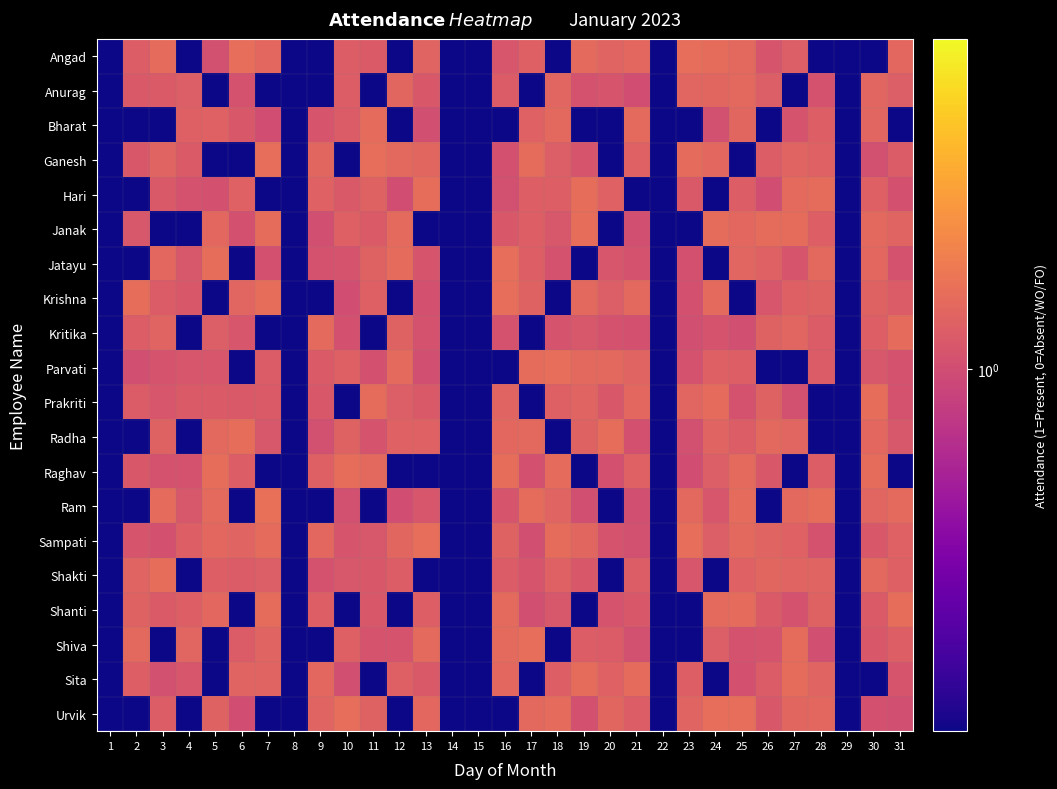

Reading right to left, extract all data points from this chart.

Angad: 31=1.2	30=0.2	29=0.0	28=0.0	27=1.1	26=1.1	25=1.2	24=1.3	23=1.3	22=0.1	21=1.2	20=1.2	19=1.2	18=0.0	17=1.2	16=1.1	15=0.1	14=0.2	13=1.2	12=0.3	11=1.1	10=1.1	9=0.0	8=0.2	7=1.2	6=1.3	5=1.0	4=0.2	3=1.3	2=1.1	1=0.2
Anurag: 31=1.1	30=1.2	29=0.0	28=1.0	27=0.2	26=1.1	25=1.2	24=1.2	23=1.2	22=0.2	21=1.0	20=1.1	19=1.0	18=1.2	17=0.1	16=1.1	15=0.2	14=0.2	13=1.1	12=1.2	11=0.2	10=1.1	9=0.2	8=0.1	7=0.1	6=1.0	5=0.1	4=1.1	3=1.1	2=1.1	1=0.3
Bharat: 31=0.1	30=1.2	29=0.0	28=1.2	27=1.0	26=0.1	25=1.2	24=1.0	23=0.0	22=0.1	21=1.2	20=0.1	19=0.2	18=1.2	17=1.2	16=0.2	15=0.1	14=0.1	13=1.0	12=0.1	11=1.3	10=1.1	9=1.1	8=0.1	7=1.0	6=1.1	5=1.2	4=1.2	3=0.2	2=0.2	1=0.2
Ganesh: 31=1.1	30=1.0	29=0.2	28=1.2	27=1.2	26=1.1	25=0.2	24=1.2	23=1.3	22=0.1	21=1.2	20=0.1	19=1.1	18=1.1	17=1.3	16=1.0	15=0.1	14=0.1	13=1.2	12=1.2	11=1.3	10=0.1	9=1.2	8=0.3	7=1.3	6=0.0	5=0.0	4=1.1	3=1.2	2=1.1	1=0.1
Hari: 31=1.0	30=1.2	29=0.0	28=1.3	27=1.2	26=1.0	25=1.1	24=0.2	23=1.1	22=0.1	21=0.1	20=1.2	19=1.3	18=1.1	17=1.1	16=1.0	15=0.2	14=0.1	13=1.3	12=1.0	11=1.2	10=1.1	9=1.2	8=0.3	7=0.1	6=1.2	5=1.0	4=1.0	3=1.1	2=0.1	1=0.0
Janak: 31=1.2	30=1.2	29=0.1	28=1.2	27=1.3	26=1.3	25=1.2	24=1.3	23=0.3	22=0.1	21=1.0	20=0.0	19=1.3	18=1.1	17=1.2	16=1.1	15=0.3	14=0.1	13=0.2	12=1.2	11=1.1	10=1.2	9=1.0	8=0.1	7=1.3	6=1.0	5=1.2	4=0.2	3=0.2	2=1.1	1=0.2
Jatayu: 31=1.0	30=1.2	29=0.2	28=1.2	27=1.1	26=1.2	25=1.2	24=0.2	23=1.0	22=0.2	21=1.0	20=1.1	19=0.0	18=1.0	17=1.2	16=1.3	15=0.2	14=0.1	13=1.1	12=1.3	11=1.2	10=1.1	9=1.0	8=0.2	7=1.0	6=0.1	5=1.3	4=1.1	3=1.2	2=0.0	1=0.1
Krishna: 31=1.1	30=1.2	29=0.3	28=1.2	27=1.2	26=1.1	25=0.2	24=1.2	23=1.0	22=0.0	21=1.2	20=1.1	19=1.2	18=0.3	17=1.2	16=1.3	15=0.1	14=0.0	13=1.0	12=0.2	11=1.2	10=1.0	9=0.3	8=0.1	7=1.3	6=1.2	5=0.1	4=1.1	3=1.1	2=1.3	1=0.0
Kritika: 31=1.3	30=1.2	29=0.1	28=1.1	27=1.2	26=1.2	25=1.0	24=1.1	23=1.0	22=0.0	21=1.0	20=1.0	19=1.1	18=1.0	17=0.3	16=1.0	15=0.1	14=0.2	13=1.0	12=1.2	11=0.0	10=1.0	9=1.2	8=0.2	7=0.1	6=1.1	5=1.1	4=0.3	3=1.2	2=1.1	1=0.1
Parvati: 31=1.0	30=1.1	29=0.2	28=1.1	27=0.1	26=0.3	25=1.2	24=1.2	23=1.0	22=0.2	21=1.2	20=1.2	19=1.2	18=1.3	17=1.3	16=0.3	15=0.0	14=0.3	13=1.0	12=1.3	11=1.0	10=1.2	9=1.1	8=0.0	7=1.1	6=0.2	5=1.1	4=1.1	3=1.1	2=1.0	1=0.3
Prakriti: 31=1.0	30=1.3	29=0.0	28=0.2	27=1.0	26=1.2	25=1.0	24=1.3	23=1.2	22=0.1	21=1.2	20=1.1	19=1.2	18=1.2	17=0.2	16=1.2	15=0.3	14=0.2	13=1.1	12=1.1	11=1.3	10=0.3	9=1.1	8=0.2	7=1.1	6=1.1	5=1.1	4=1.1	3=1.1	2=1.1	1=0.1
Radha: 31=1.1	30=1.2	29=0.3	28=0.1	27=1.2	26=1.2	25=1.1	24=1.2	23=1.0	22=0.0	21=1.0	20=1.3	19=1.2	18=0.1	17=1.2	16=1.2	15=0.2	14=0.1	13=1.2	12=1.2	11=1.1	10=1.2	9=1.0	8=0.2	7=1.1	6=1.3	5=1.2	4=0.2	3=1.2	2=0.2	1=0.3
Raghav: 31=0.2	30=1.3	29=0.1	28=1.1	27=0.1	26=1.1	25=1.2	24=1.1	23=1.0	22=0.2	21=1.2	20=1.0	19=0.2	18=1.3	17=1.0	16=1.3	15=0.2	14=0.3	13=0.1	12=0.1	11=1.2	10=1.3	9=1.2	8=0.2	7=0.1	6=1.1	5=1.3	4=1.0	3=1.0	2=1.1	1=0.1
Ram: 31=1.3	30=1.2	29=0.2	28=1.3	27=1.2	26=0.0	25=1.3	24=1.1	23=1.2	22=0.2	21=1.0	20=0.0	19=1.0	18=1.2	17=1.3	16=1.1	15=0.2	14=0.0	13=1.1	12=1.0	11=0.3	10=1.0	9=0.2	8=0.2	7=1.3	6=0.0	5=1.3	4=1.1	3=1.3	2=0.3	1=0.0
Sampati: 31=1.2	30=1.1	29=0.3	28=1.0	27=1.2	26=1.2	25=1.2	24=1.1	23=1.3	22=0.1	21=1.0	20=1.1	19=1.2	18=1.3	17=1.0	16=1.2	15=0.0	14=0.2	13=1.3	12=1.2	11=1.1	10=1.1	9=1.2	8=0.0	7=1.3	6=1.2	5=1.2	4=1.2	3=1.0	2=1.1	1=0.0
Shakti: 31=1.2	30=1.2	29=0.1	28=1.2	27=1.2	26=1.2	25=1.2	24=0.2	23=1.1	22=0.1	21=1.1	20=0.0	19=1.1	18=1.2	17=1.1	16=1.1	15=0.1	14=0.2	13=0.2	12=1.1	11=1.1	10=1.1	9=1.0	8=0.0	7=1.1	6=1.1	5=1.2	4=0.0	3=1.3	2=1.2	1=0.2
Shanti: 31=1.3	30=1.1	29=0.0	28=1.2	27=1.0	26=1.1	25=1.3	24=1.2	23=0.0	22=0.2	21=1.1	20=1.1	19=0.1	18=1.1	17=1.0	16=1.3	15=0.0	14=0.0	13=1.1	12=0.3	11=1.1	10=0.2	9=1.2	8=0.2	7=1.3	6=0.3	5=1.2	4=1.2	3=1.1	2=1.2	1=0.1
Shiva: 31=1.1	30=1.1	29=0.1	28=1.0	27=1.3	26=1.1	25=1.0	24=1.1	23=0.1	22=0.2	21=1.0	20=1.1	19=1.1	18=0.0	17=1.3	16=1.3	15=0.2	14=0.3	13=1.3	12=1.0	11=1.0	10=1.2	9=0.1	8=0.0	7=1.2	6=1.1	5=0.2	4=1.2	3=0.1	2=1.2	1=0.3
Sita: 31=1.1	30=0.1	29=0.1	28=1.2	27=1.3	26=1.1	25=1.0	24=0.2	23=1.1	22=0.1	21=1.3	20=1.2	19=1.3	18=1.2	17=0.3	16=1.2	15=0.1	14=0.3	13=1.1	12=1.2	11=0.1	10=1.0	9=1.2	8=0.2	7=1.2	6=1.2	5=0.3	4=1.1	3=1.0	2=1.1	1=0.2
Urvik: 31=1.0	30=1.0	29=0.1	28=1.2	27=1.2	26=1.1	25=1.3	24=1.3	23=1.2	22=0.2	21=1.1	20=1.2	19=1.0	18=1.3	17=1.2	16=0.3	15=0.2	14=0.3	13=1.2	12=0.1	11=1.2	10=1.3	9=1.2	8=0.2	7=0.1	6=1.0	5=1.2	4=0.1	3=1.1	2=0.3	1=0.0